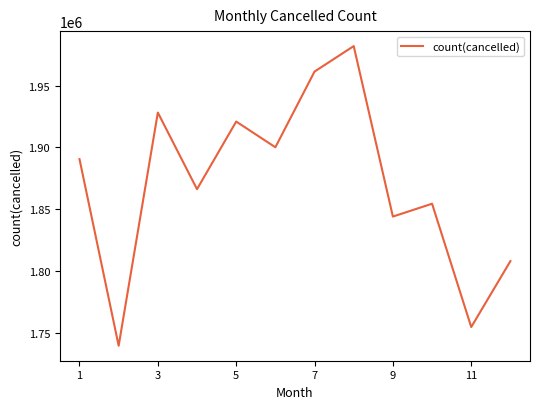

What is the difference between the maximum and minimum values?

242545